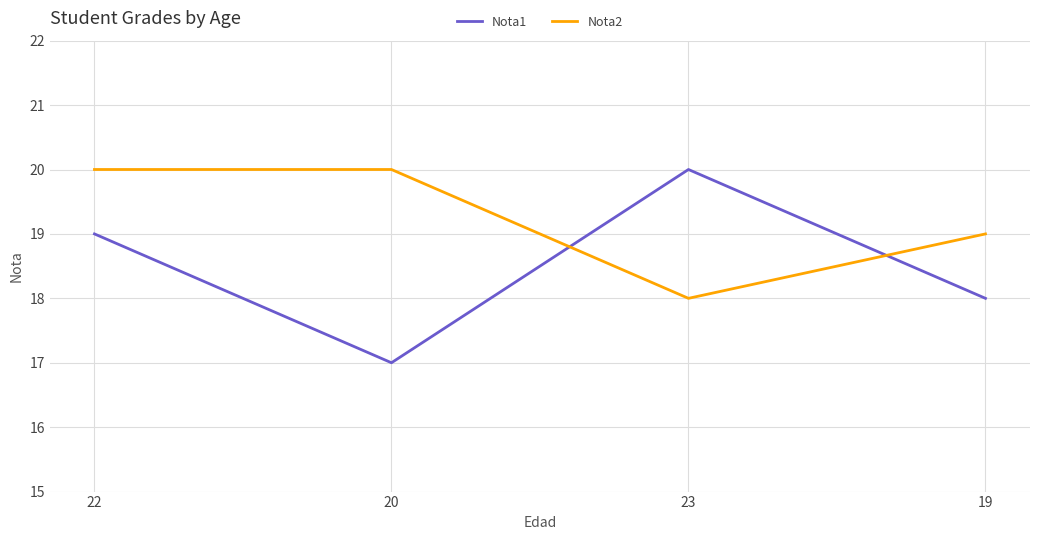

Does the chart display data point markers on the line(s)?

No